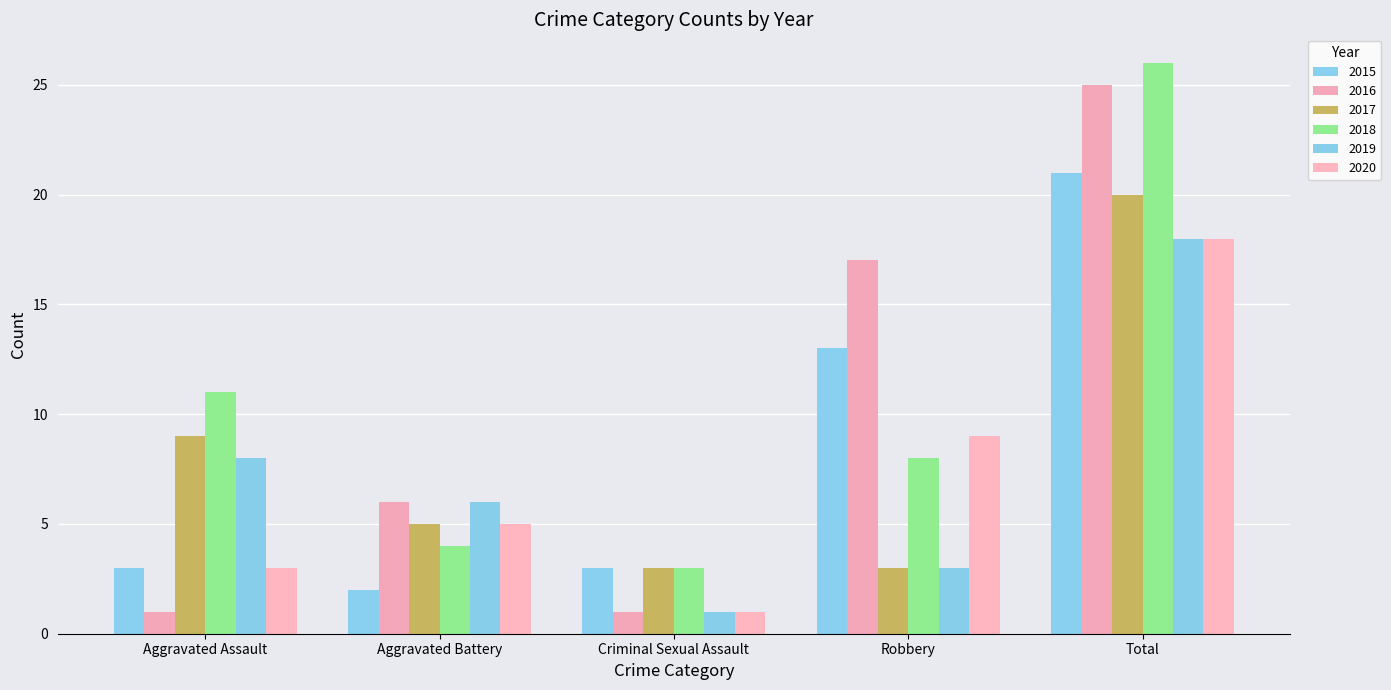

The 2019 series shows 3 at Robbery. True or false?

True